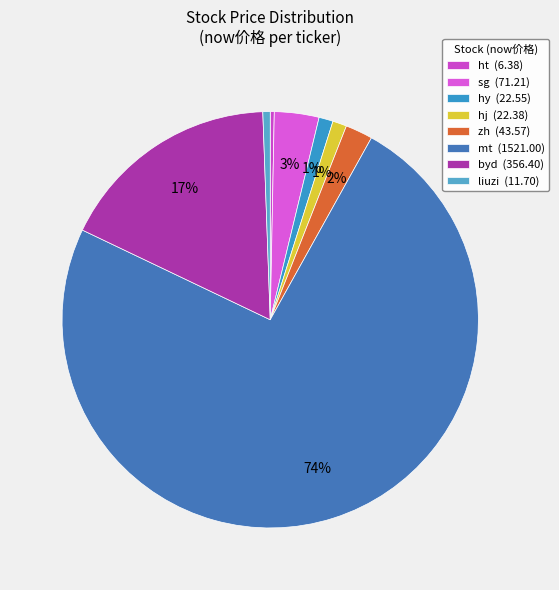

How many slices are in this pie chart?

8